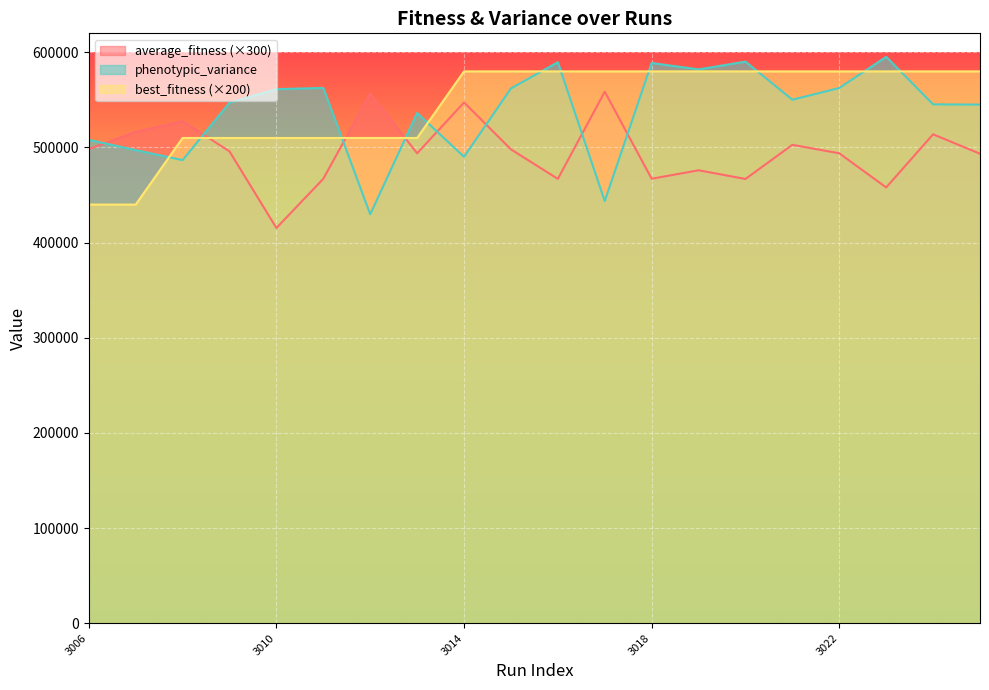

How many categories are shown in the chart?

20